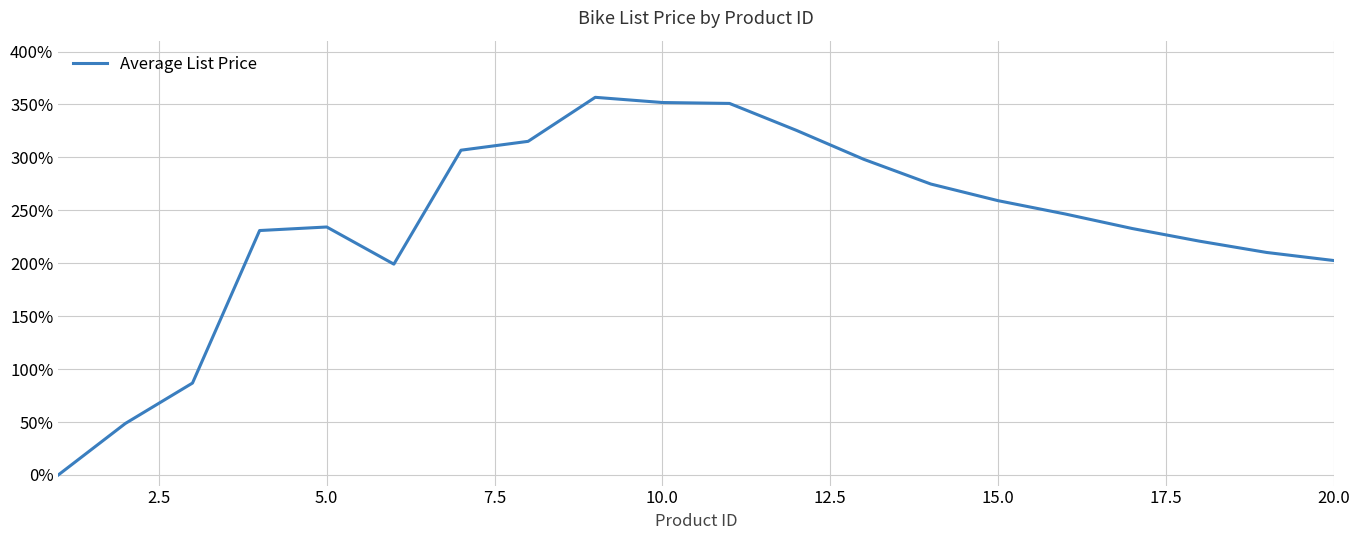

What is the greatest value displayed?

356.8